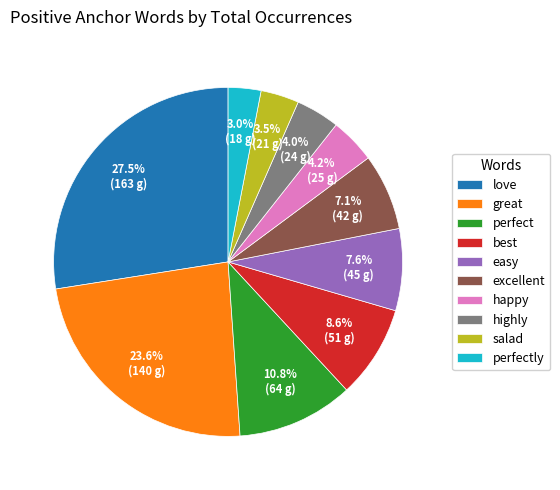

Between great and happy, which is larger?

great